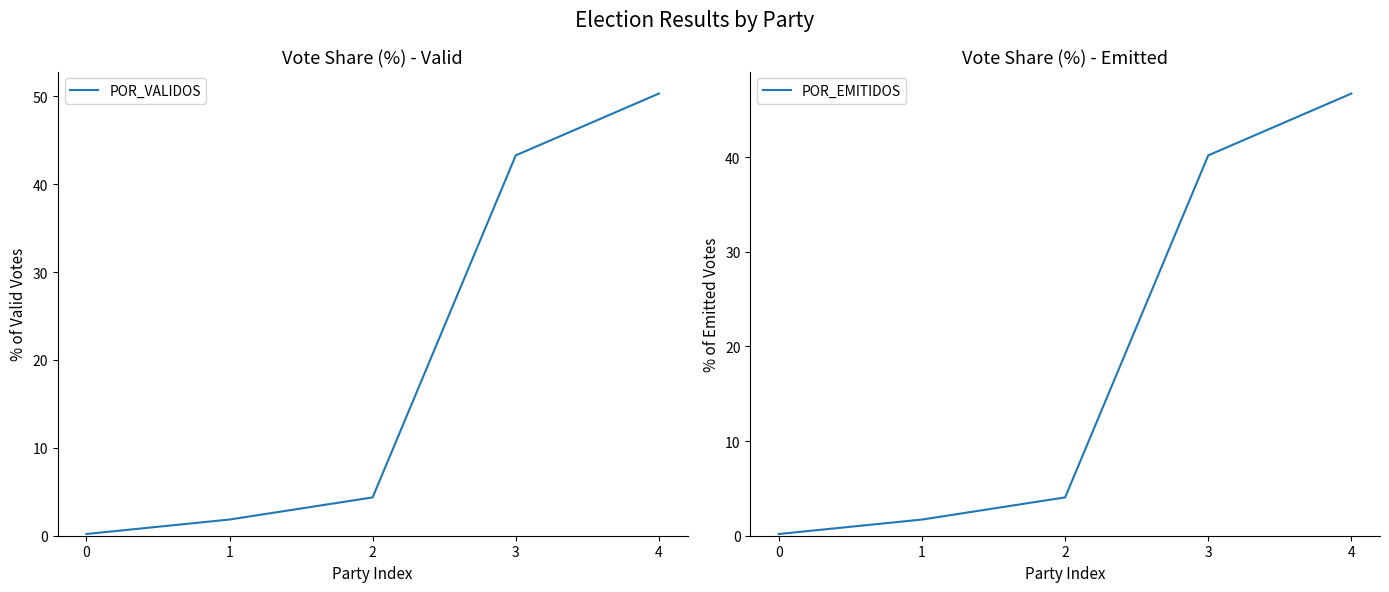

What is the difference between the maximum and second lowest values in the POR_EMITIDOS series?

45.0